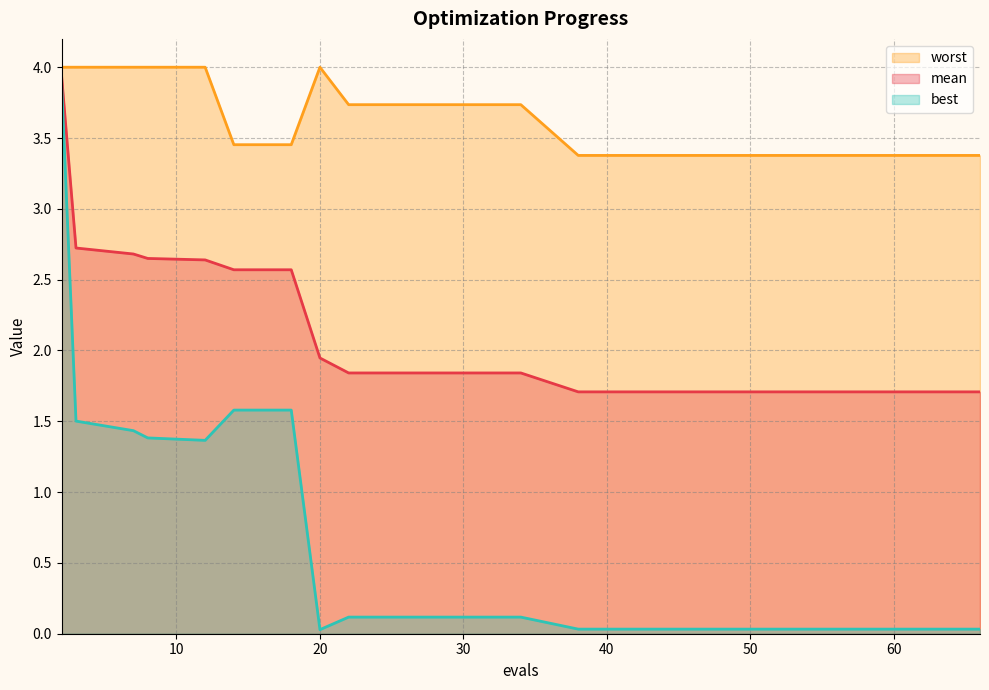

Reading left to right, extract all data points from this chart.

mean: 3.9	2.7	2.7	2.6	2.6	2.6	2.6	1.9	1.8	1.8	1.8	1.8	1.7	1.7	1.7	1.7	1.7	1.7	1.7	1.7
best: 3.9	1.5	1.4	1.4	1.4	1.6	1.6	0.0	0.1	0.1	0.1	0.1	0.0	0.0	0.0	0.0	0.0	0.0	0.0	0.0
worst: 4.0	4.0	4.0	4.0	4.0	3.5	3.5	4.0	3.7	3.7	3.7	3.7	3.4	3.4	3.4	3.4	3.4	3.4	3.4	3.4